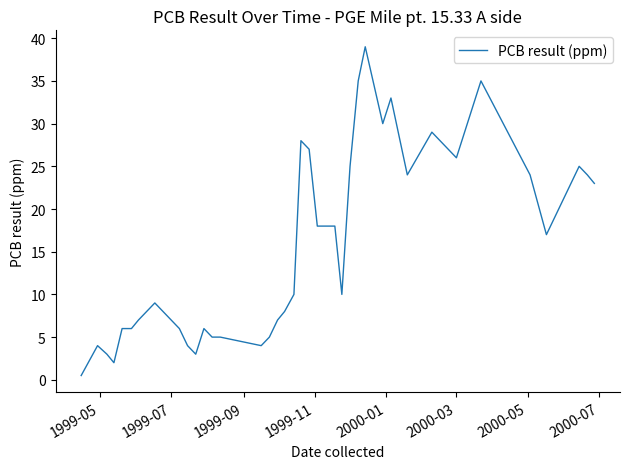

What is the maximum value shown in the chart?

39.0